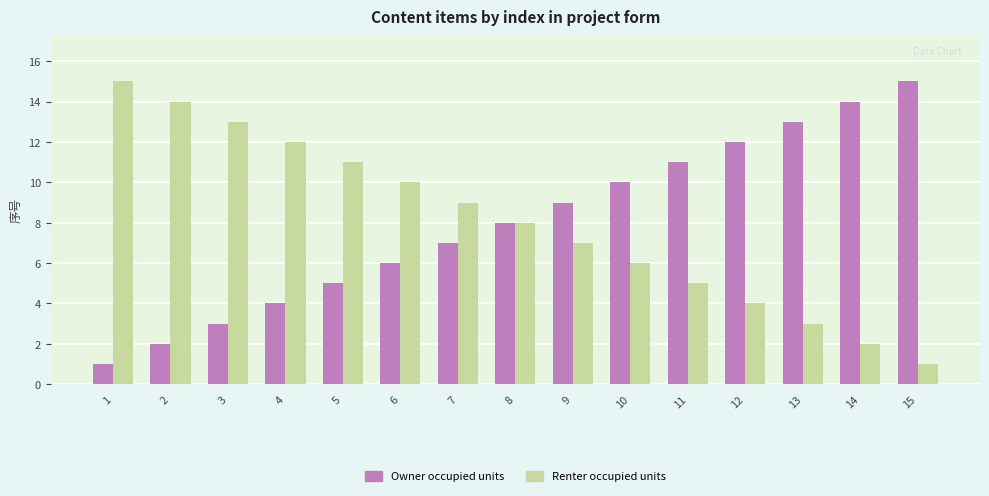

What is the difference between the Renter occupied units values at 7 and 2?

5